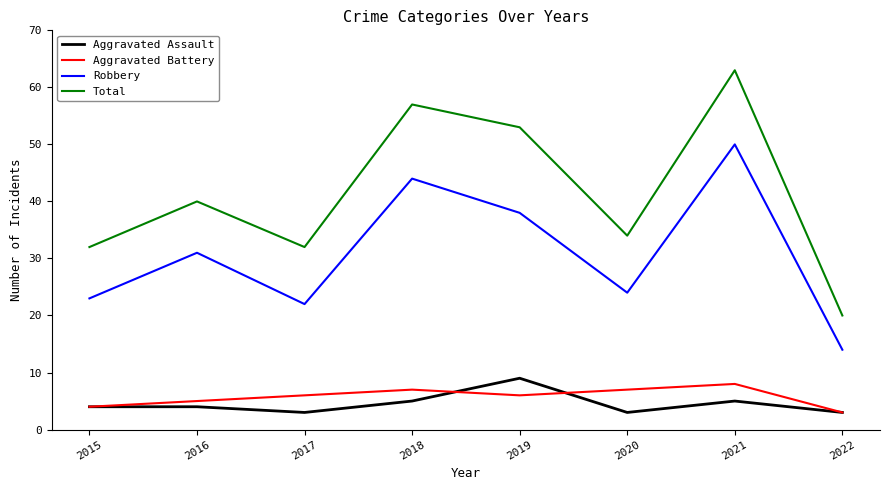

Is it true that Robbery equals 5 at 2022?

False